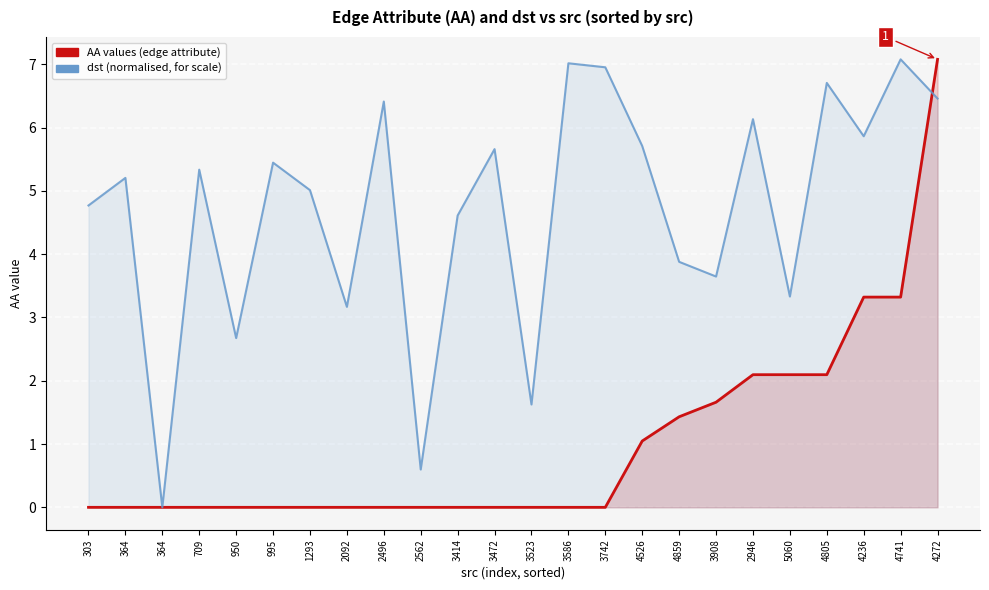

Count the number of data series in this chart.

2